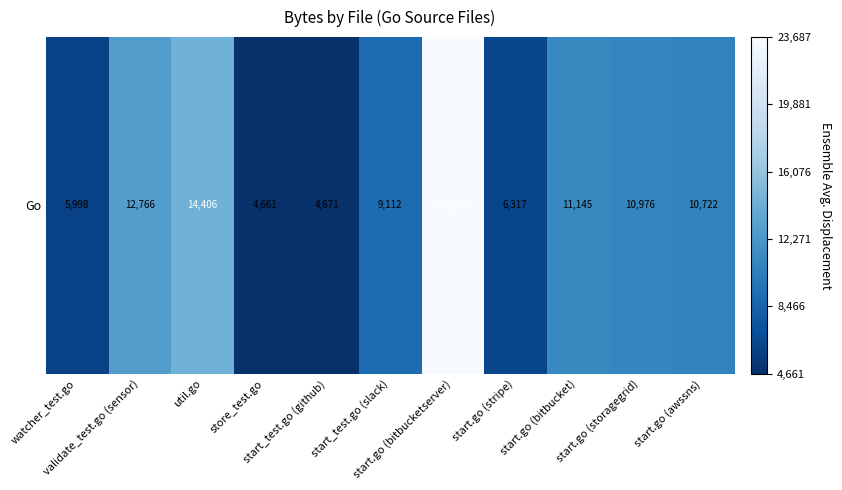

Is it true that the value at start.go (awssns) is 10722?

True